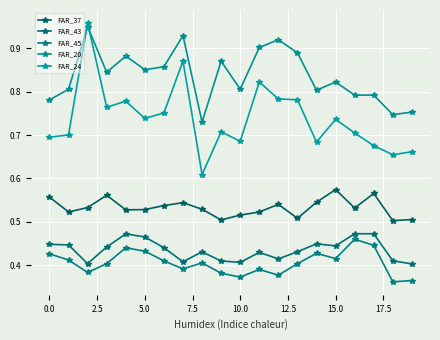

What is the label of the 13th point from the left?

12